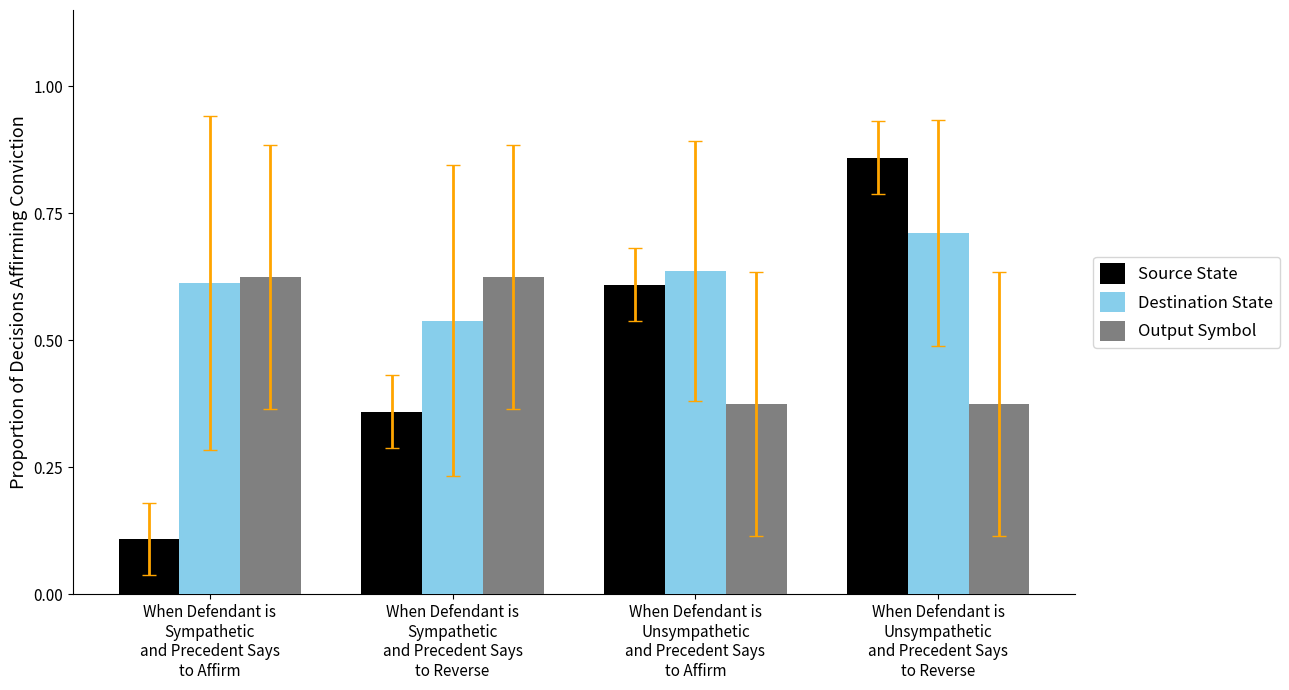

What is the sum of all Output Symbol values?

2.0